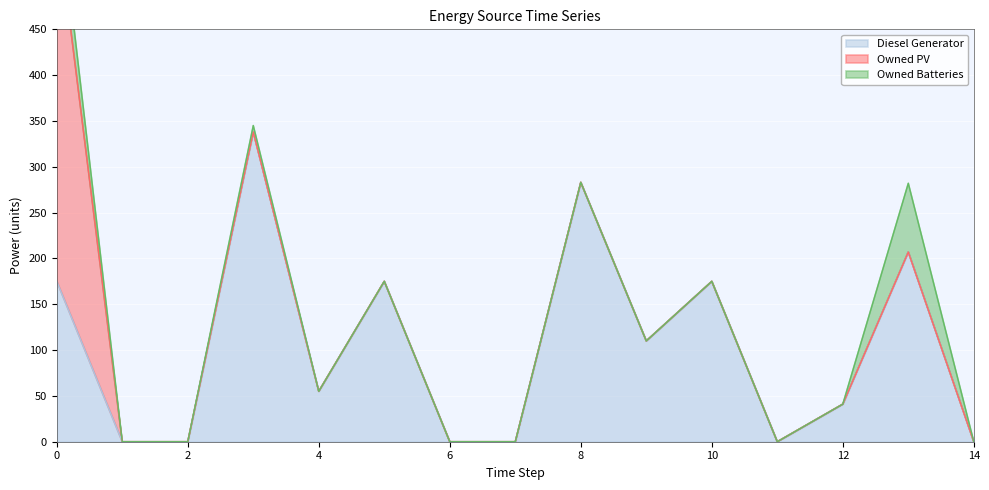

At which category does Owned Batteries reach its first local peak?

3